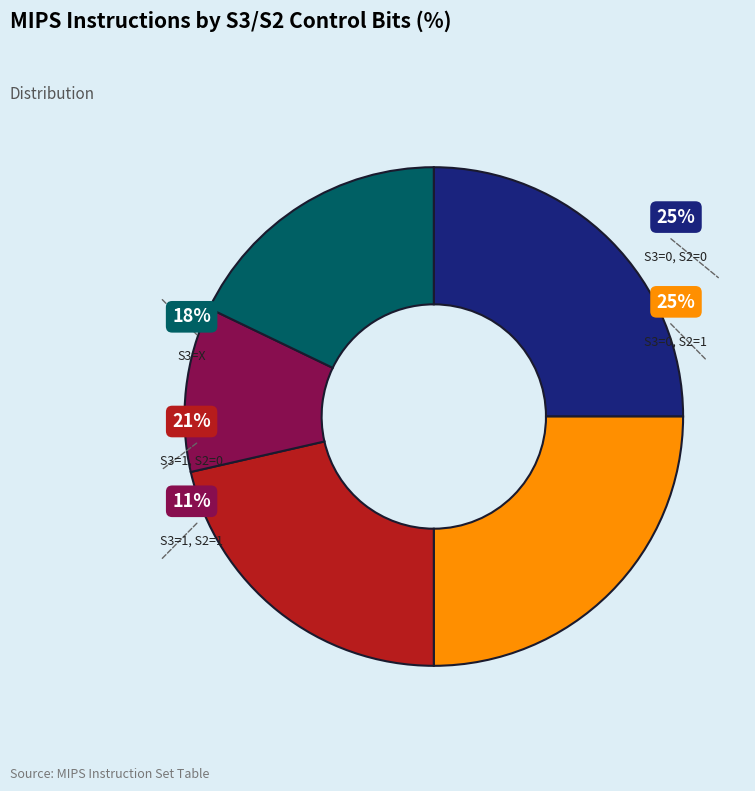

To the nearest percent, what is the average slice percentage?

20%